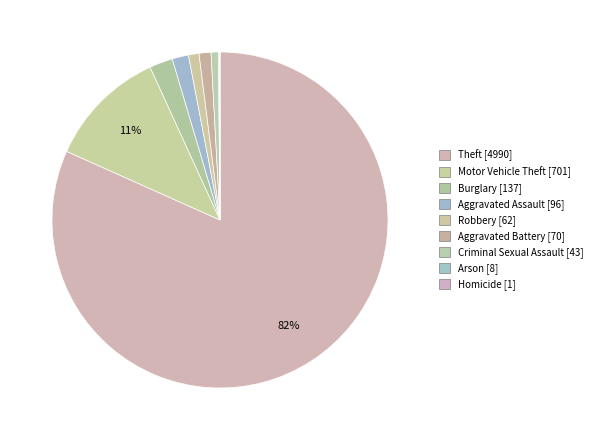

How many segments does this pie chart have?

9